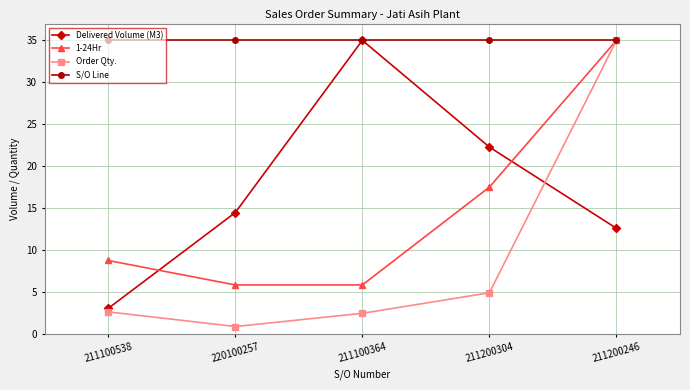

Which series has the largest total across all categories?

S/O Line